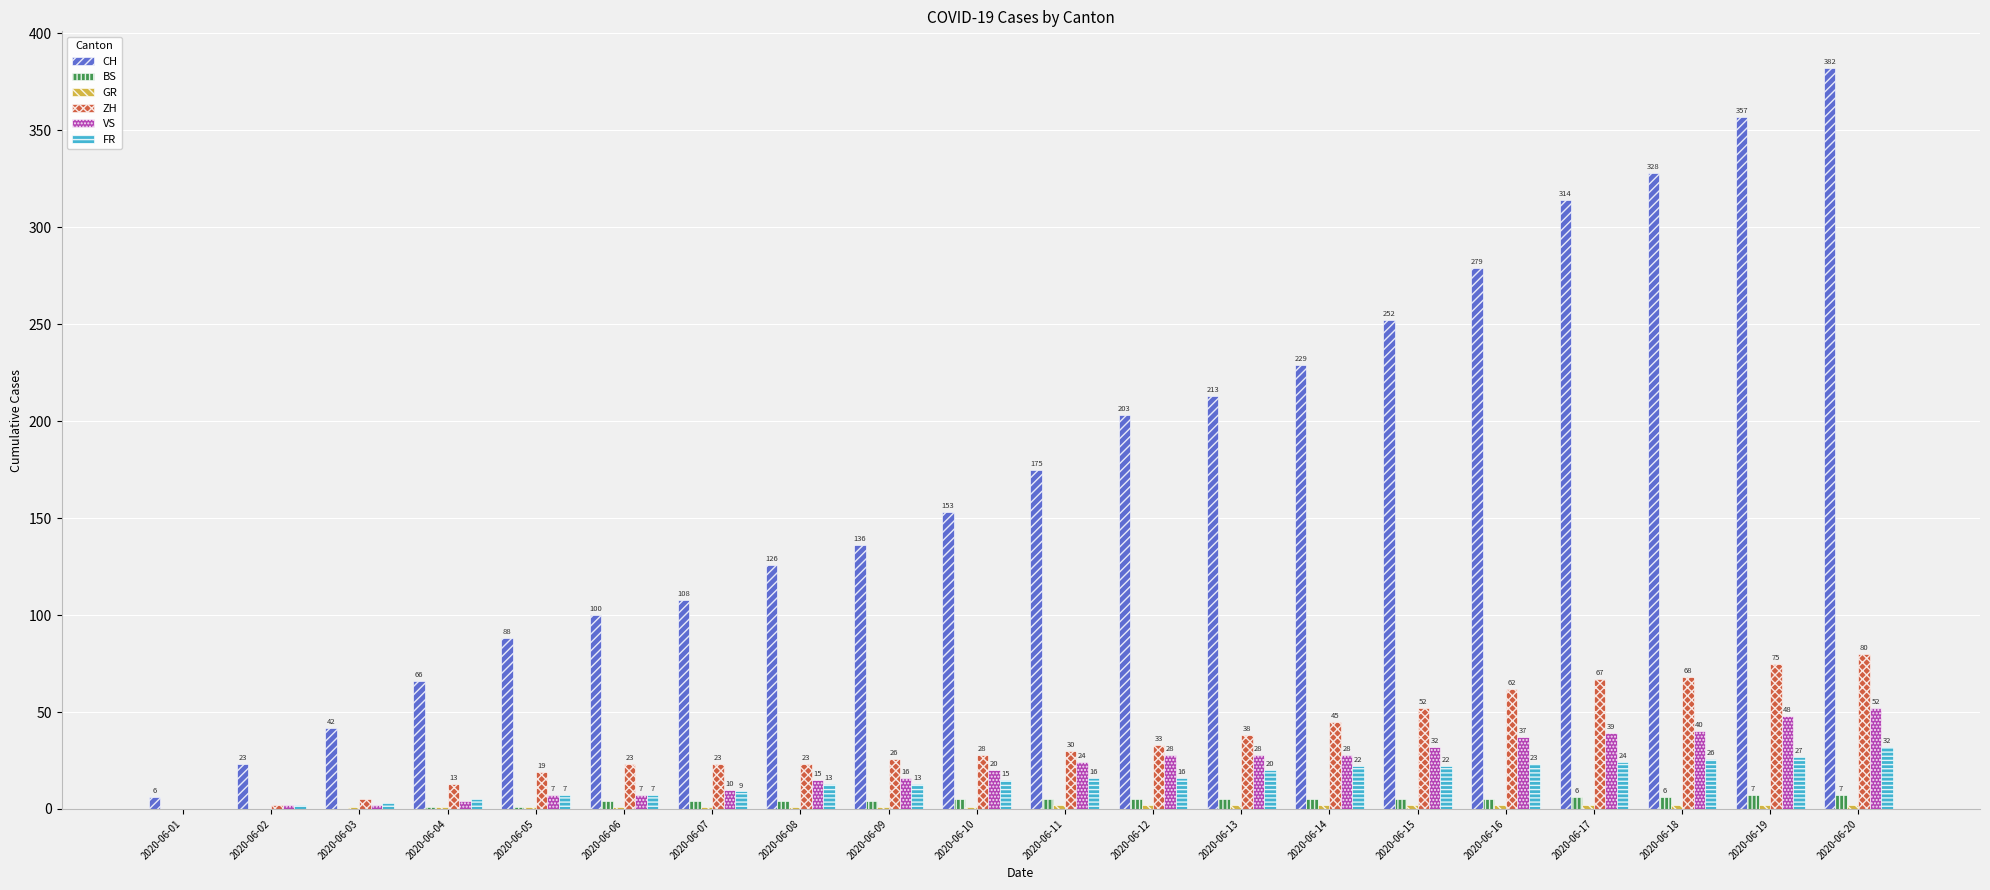

What is the highest value of the ZH series?

80